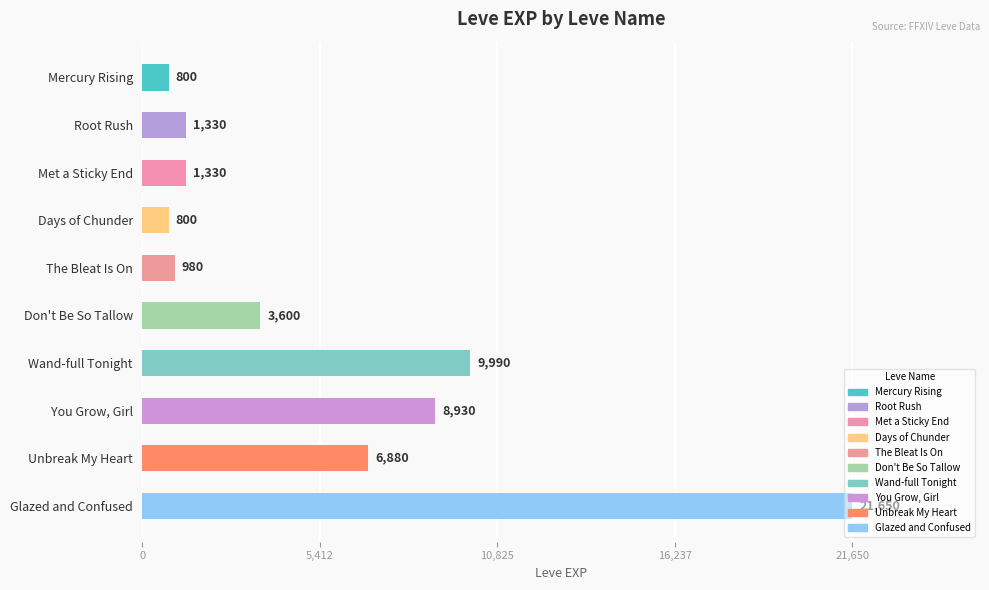

The chart shows a value of 800 at Days of Chunder. True or false?

True